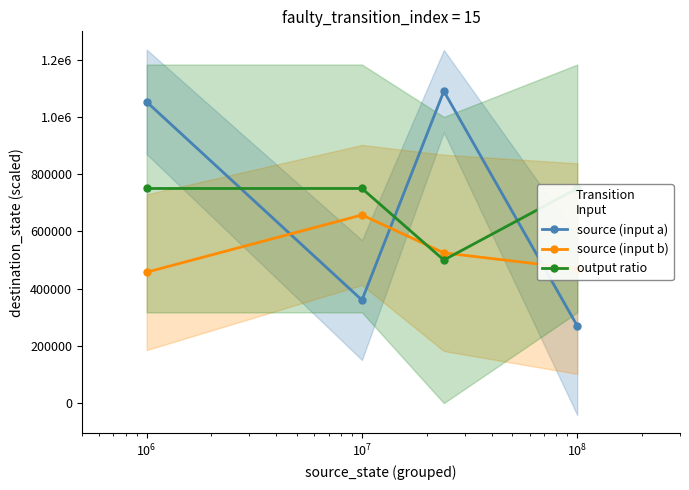

What is the difference between the maximum and minimum values in the source (input b) series?

200000